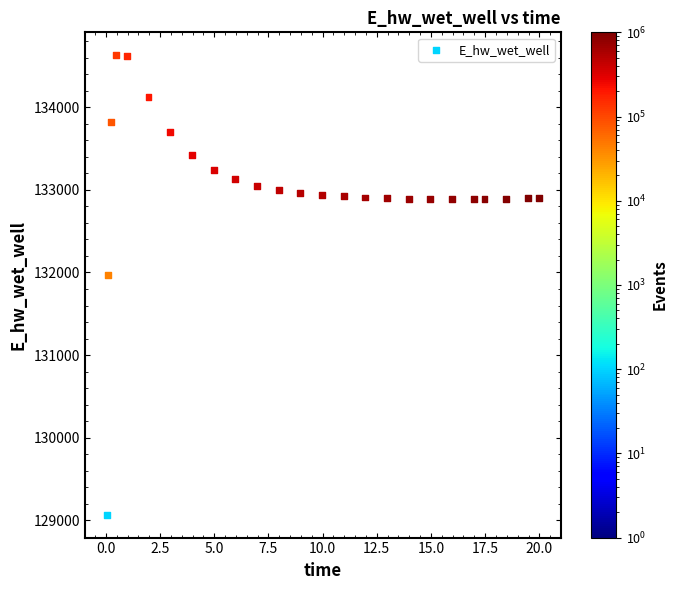

What is the range of X values (max minus min)?

20.0